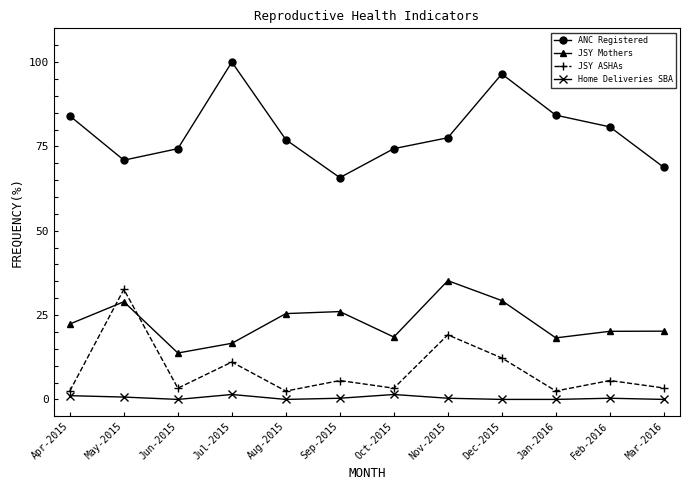

What is the label of the 10th point from the right?

Jun-2015